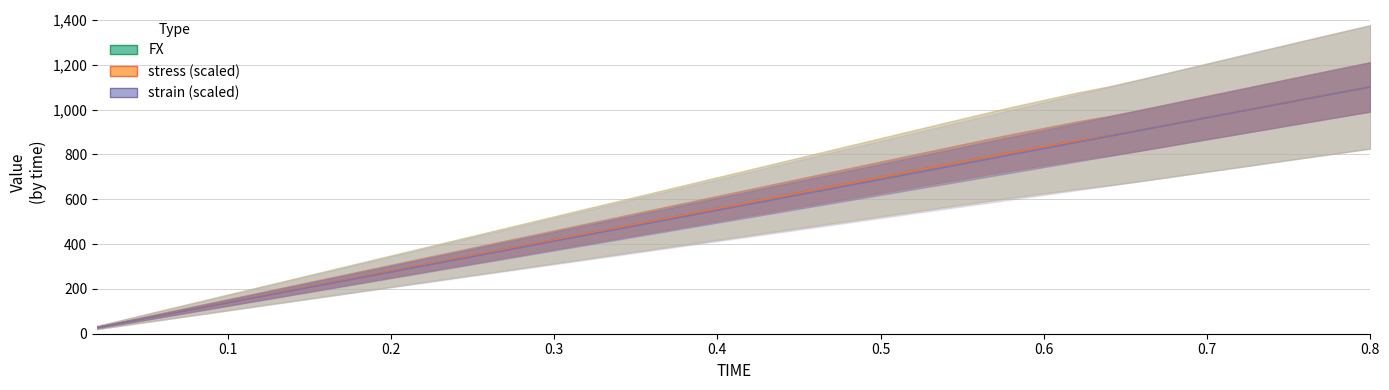

What are all the series names shown in the legend?

FX, strain, stress